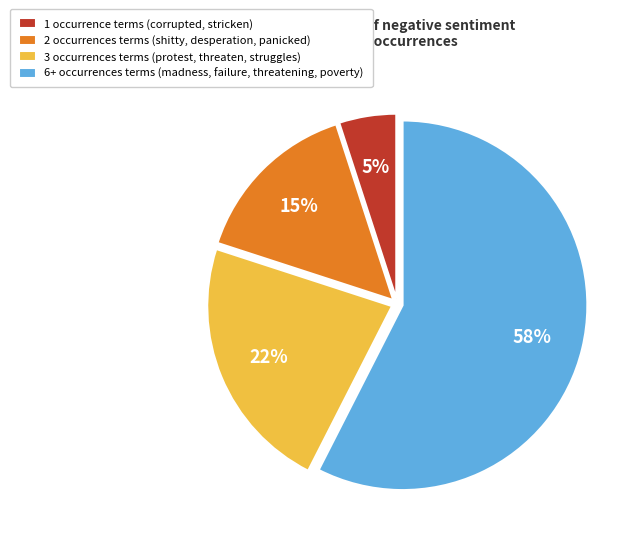

Rank the categories by value from lowest to highest.

1 occurrence terms (corrupted, stricken), 2 occurrences terms (shitty, desperation, panicked), 3 occurrences terms (protest, threaten, struggles), 6+ occurrences terms (madness, failure, threatening, poverty)